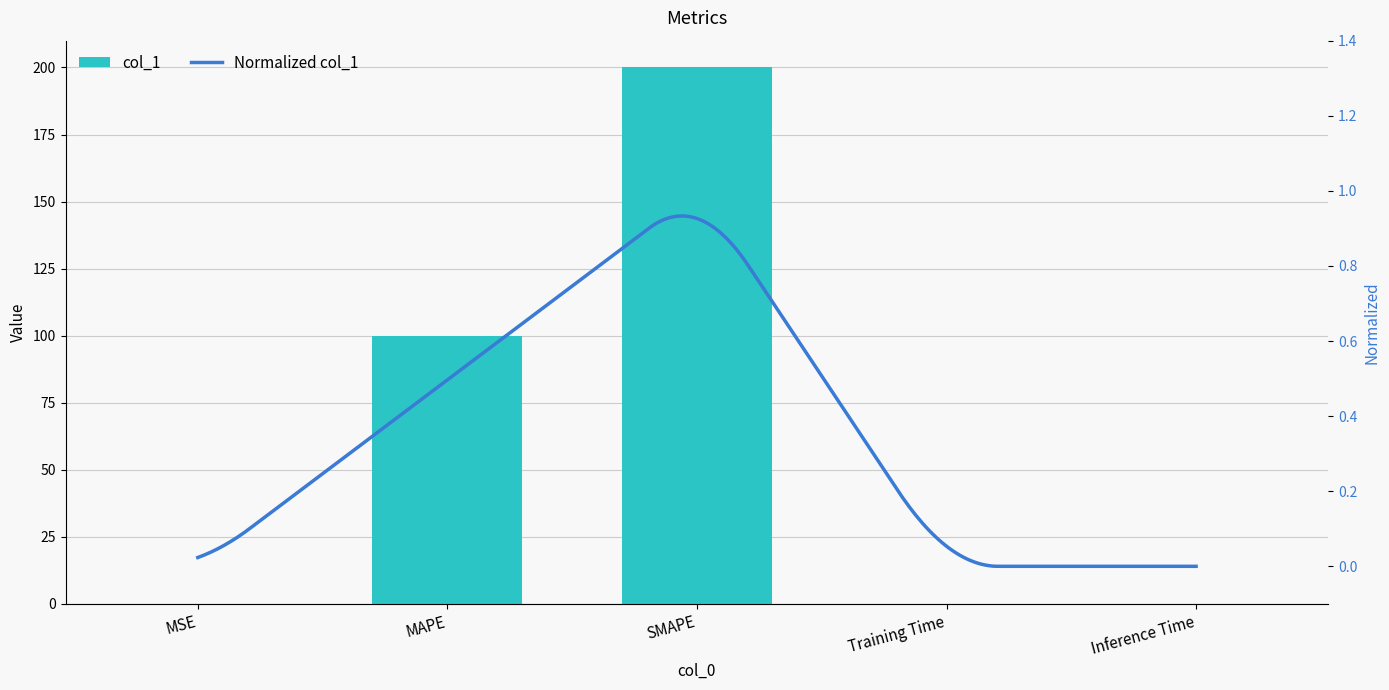

Read the value at MAPE.

100.0